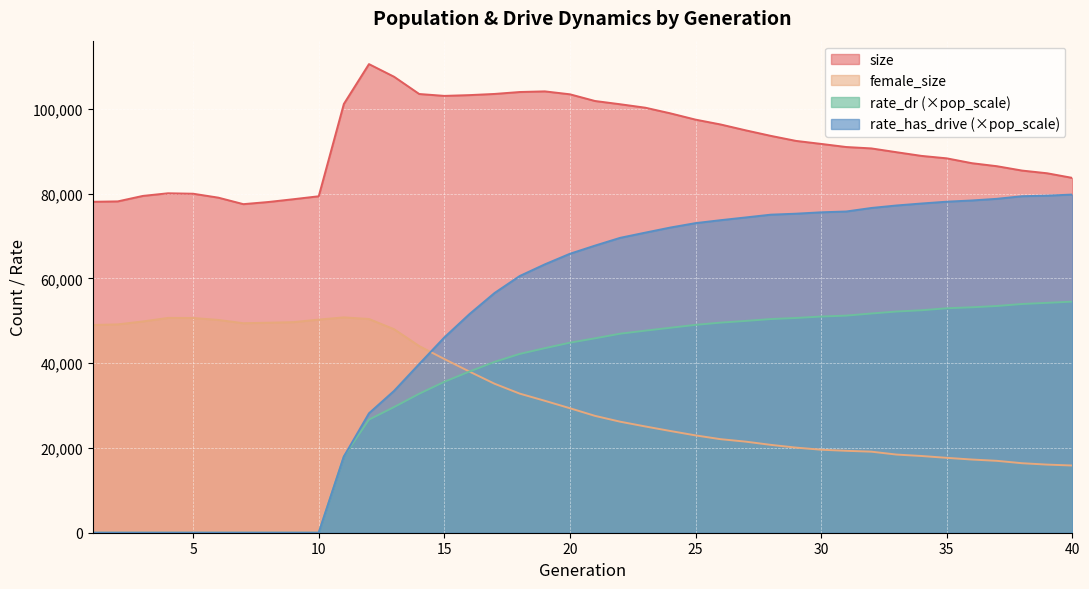

At how many categories does at least one series exceed 28898?

40